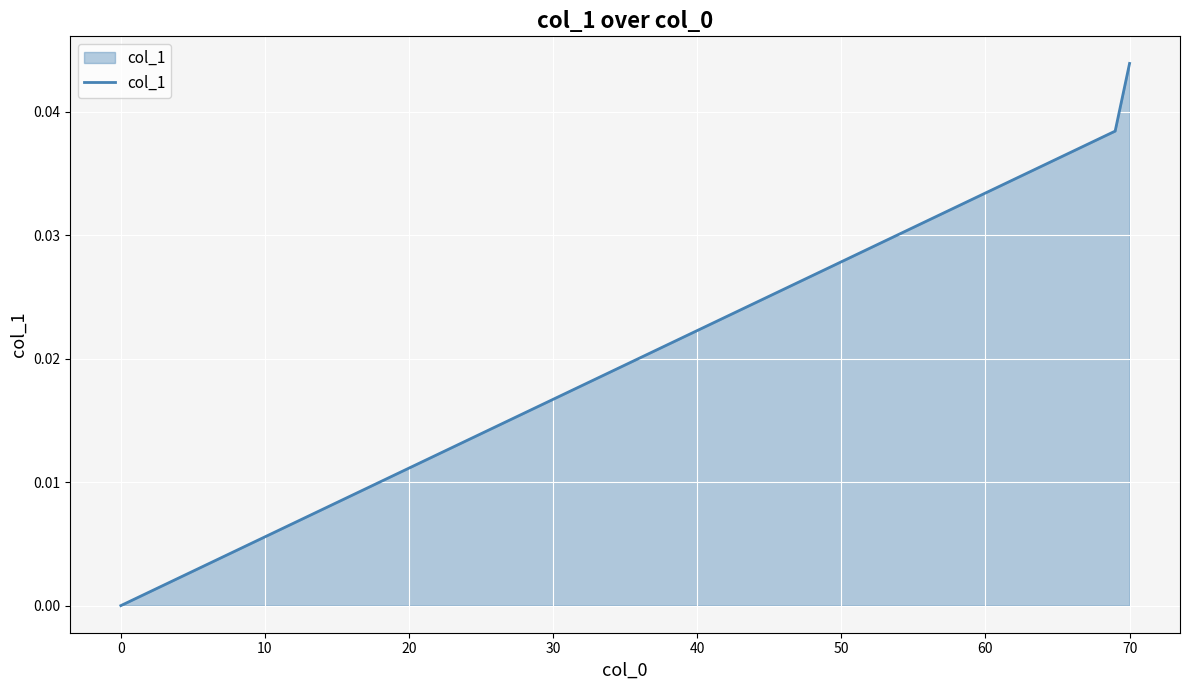

True or false: the data shows 0.0 at 0.

True